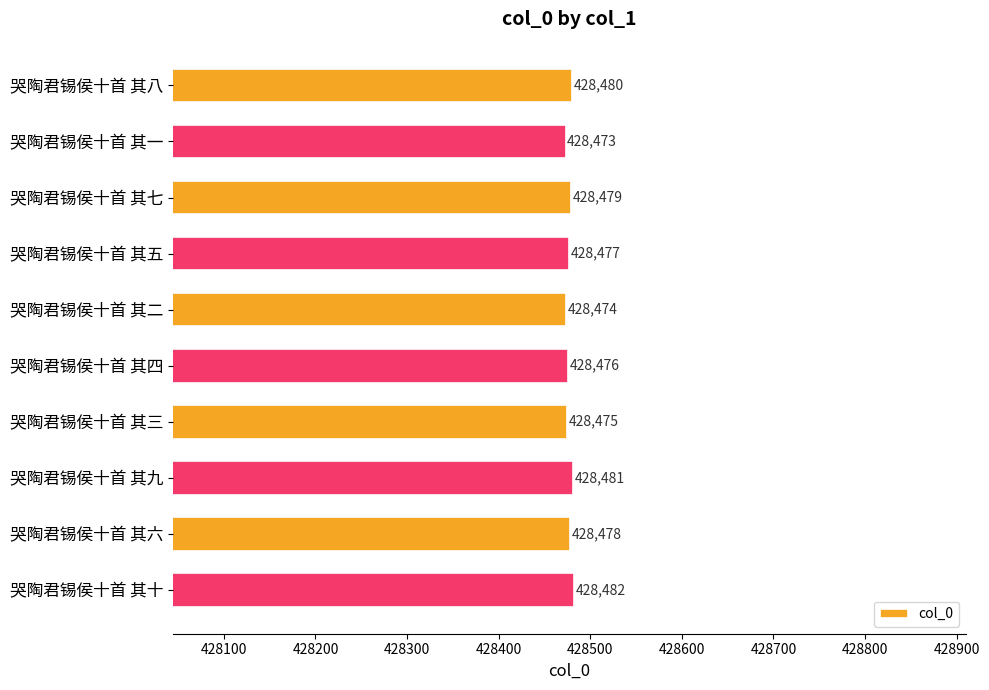

Where is the data nearest to the value 428477?

哭陶君锡侯十首 其五